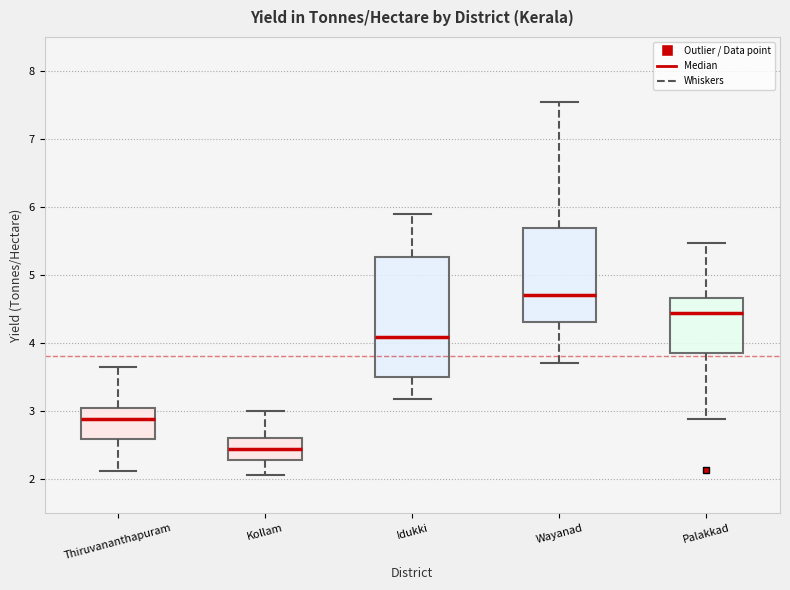

Which box's median line is the lowest?

Kollam